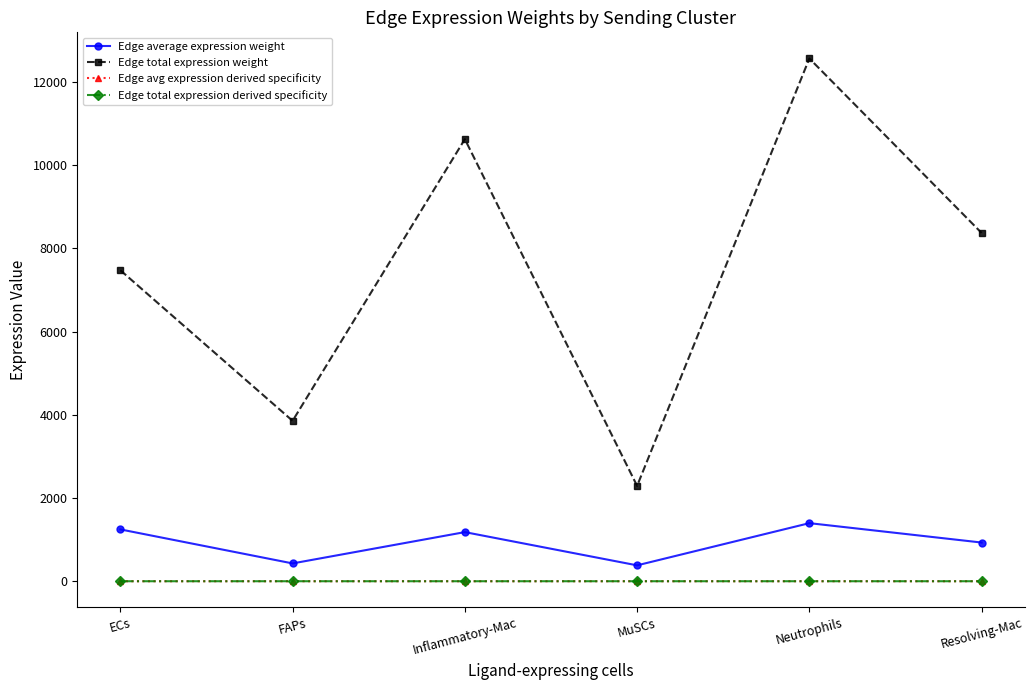

Which series has the largest total across all categories?

Edge total expression weight